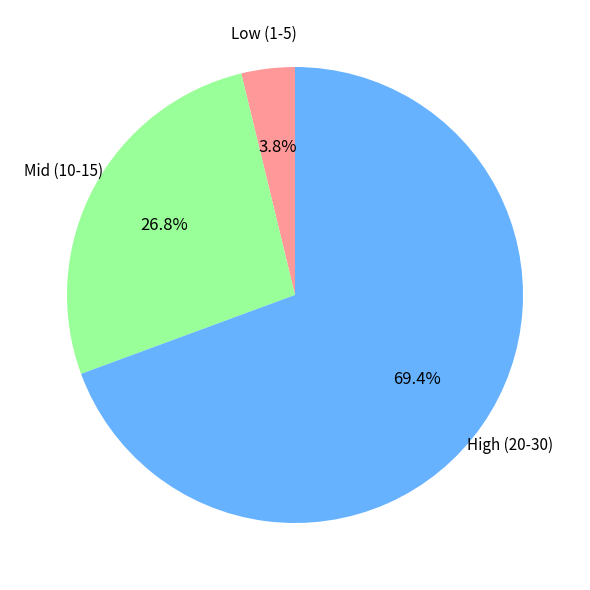

Does any single category account for the majority?

Yes